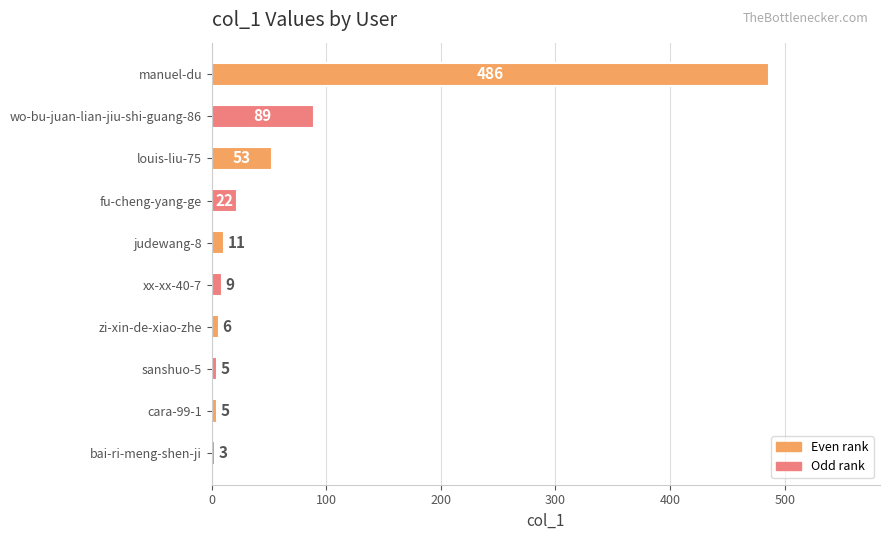

What is the sum of the values at judewang-8 and zi-xin-de-xiao-zhe?

17